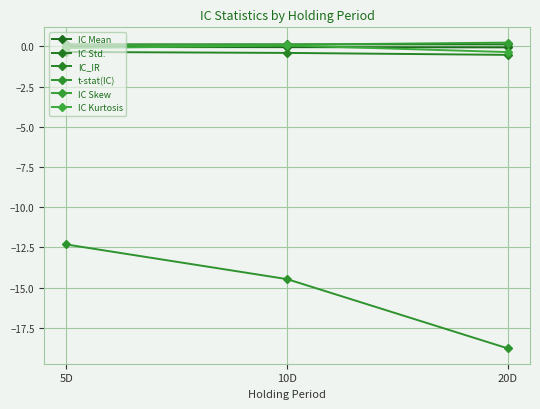

How many lines are shown in the chart?

6